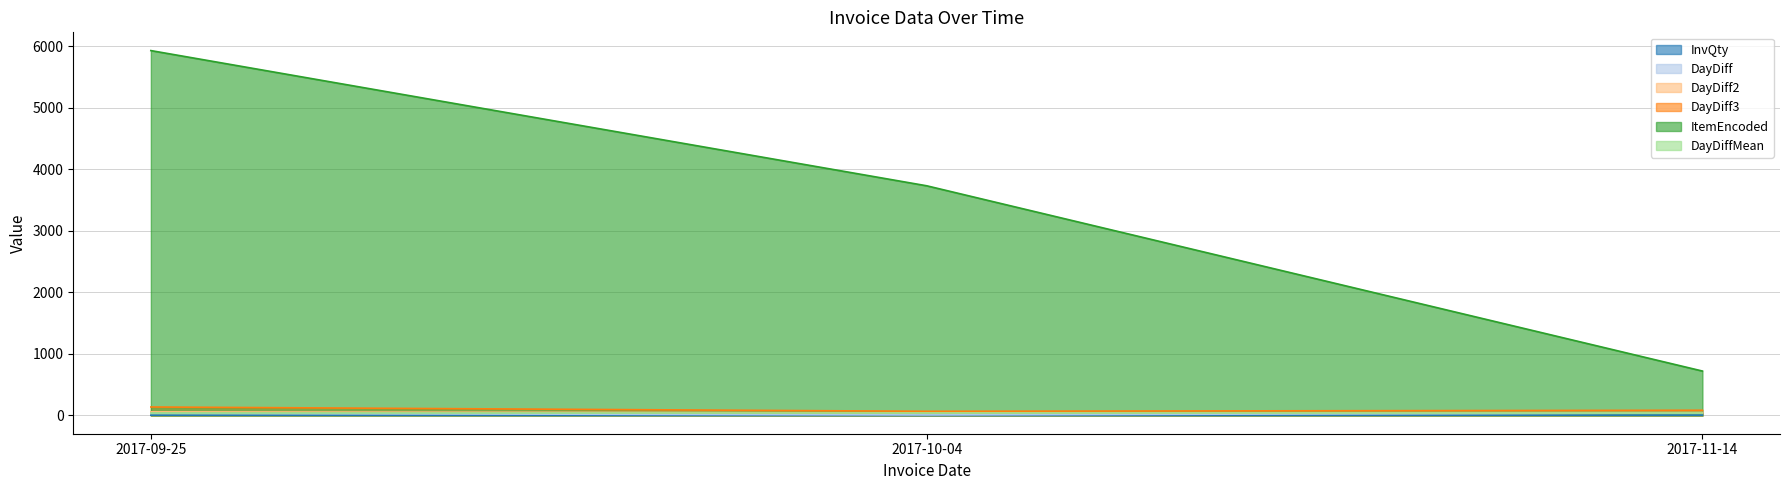

Which series has the widest spread of values?

ItemEncoded